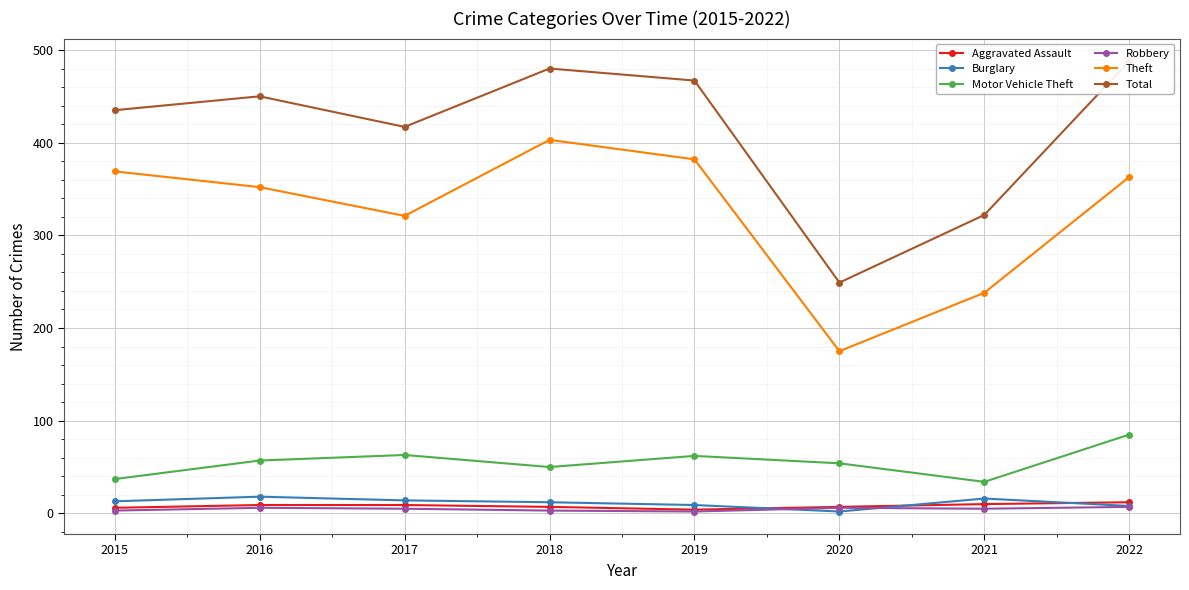

What is the difference between the Theft values at 2016 and 2021?

114